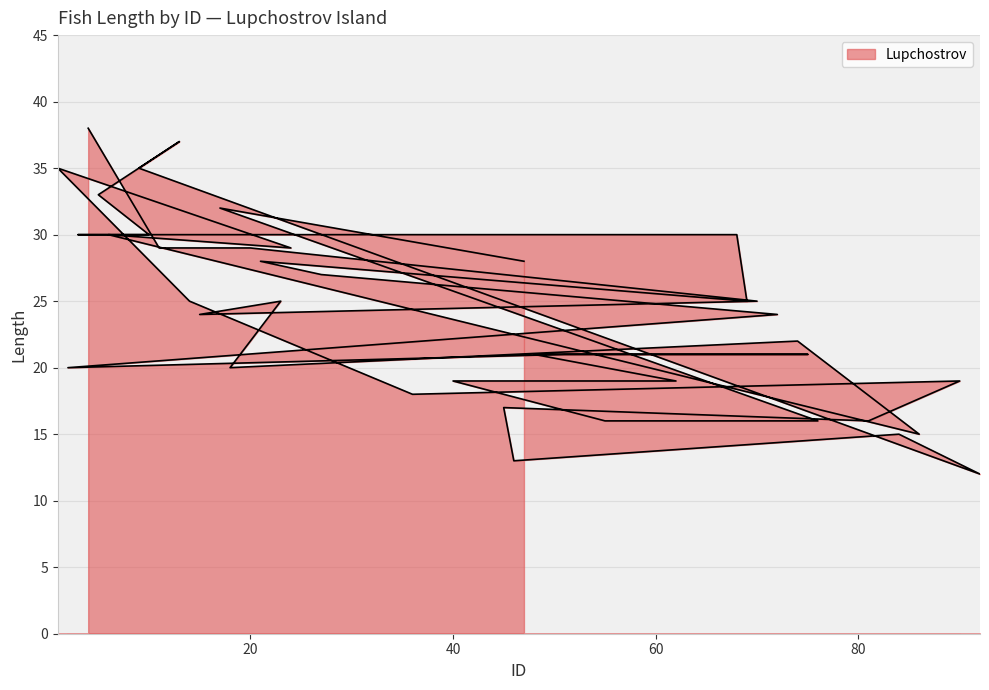

Does the chart have visible grid lines?

Yes